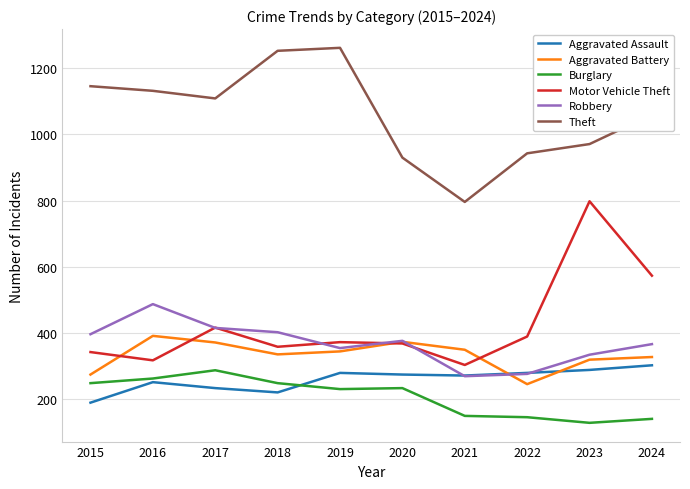

True or false: Aggravated Battery and Theft cross at least once.

False